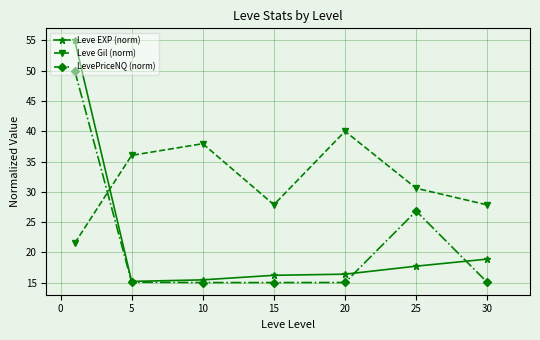

True or false: Leve Gil (norm) and Leve EXP (norm) cross at least once.

True